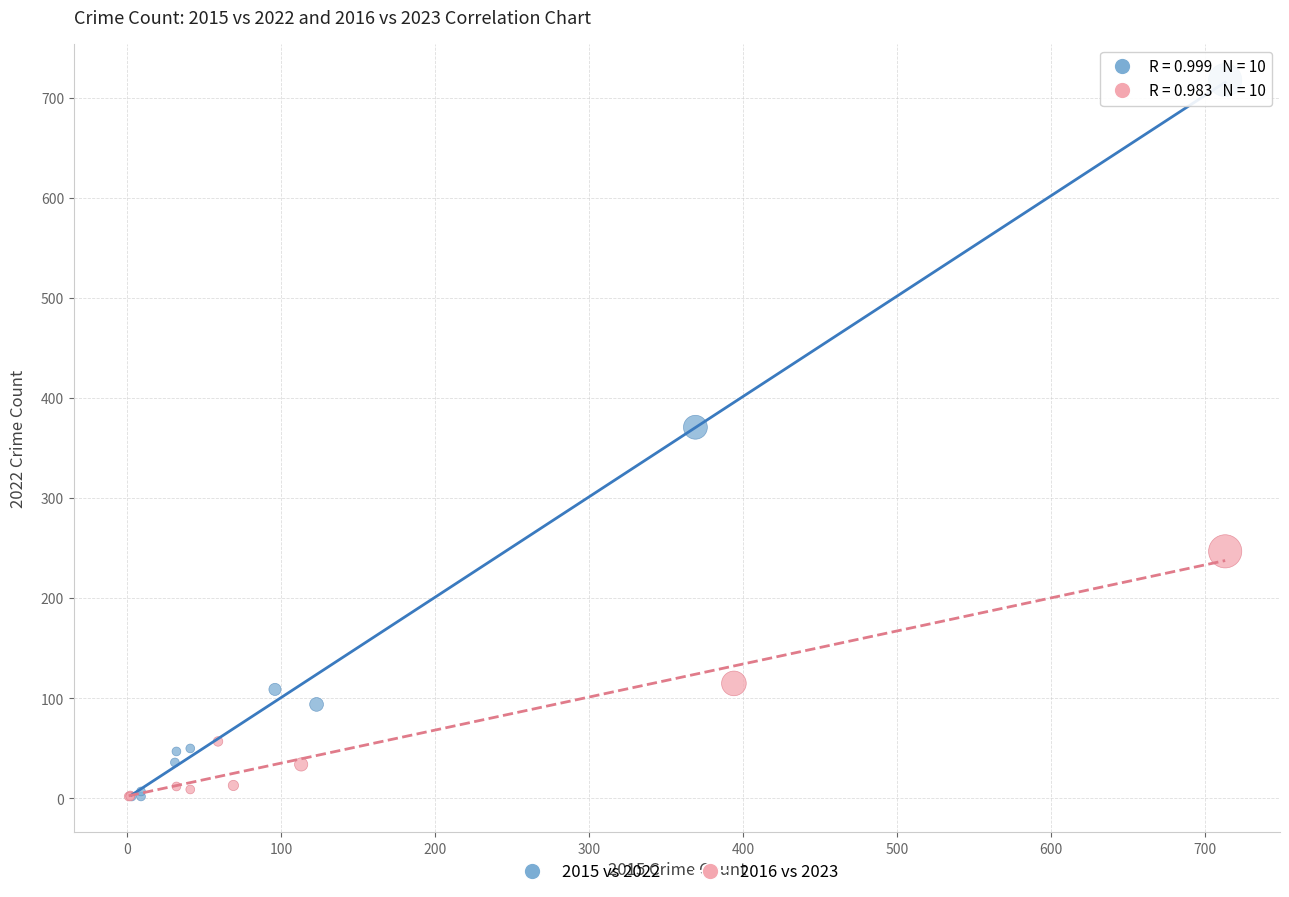

Which series reaches the maximum Y coordinate?

2015 vs 2022